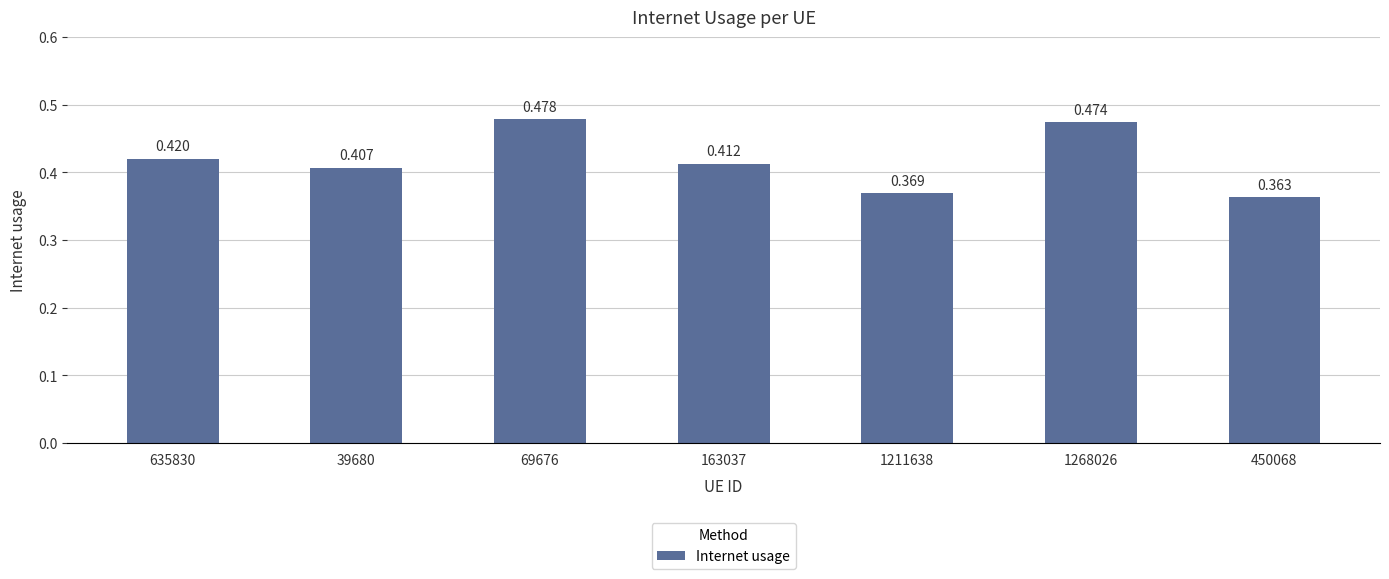

Are the bars horizontal?

No